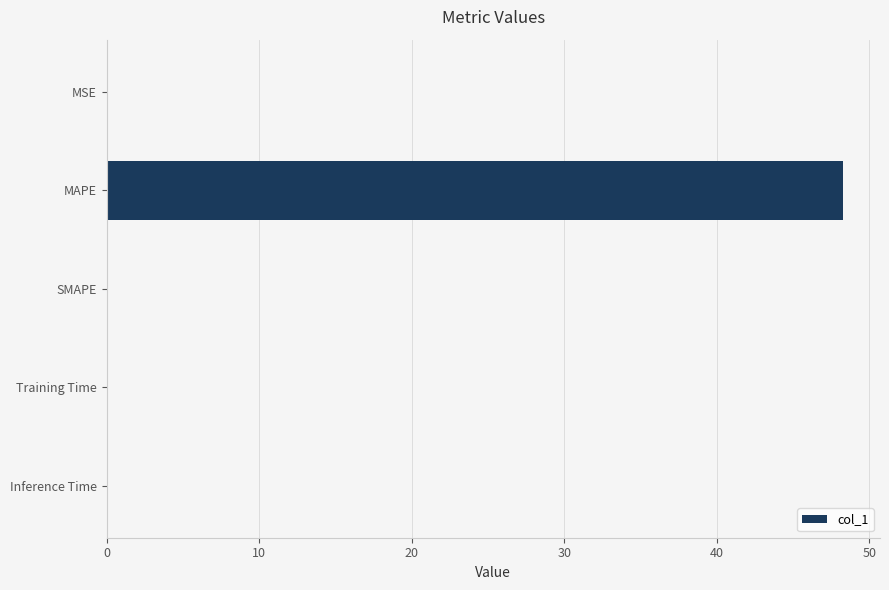

Is it true that the value at Inference Time is 0.0?

True